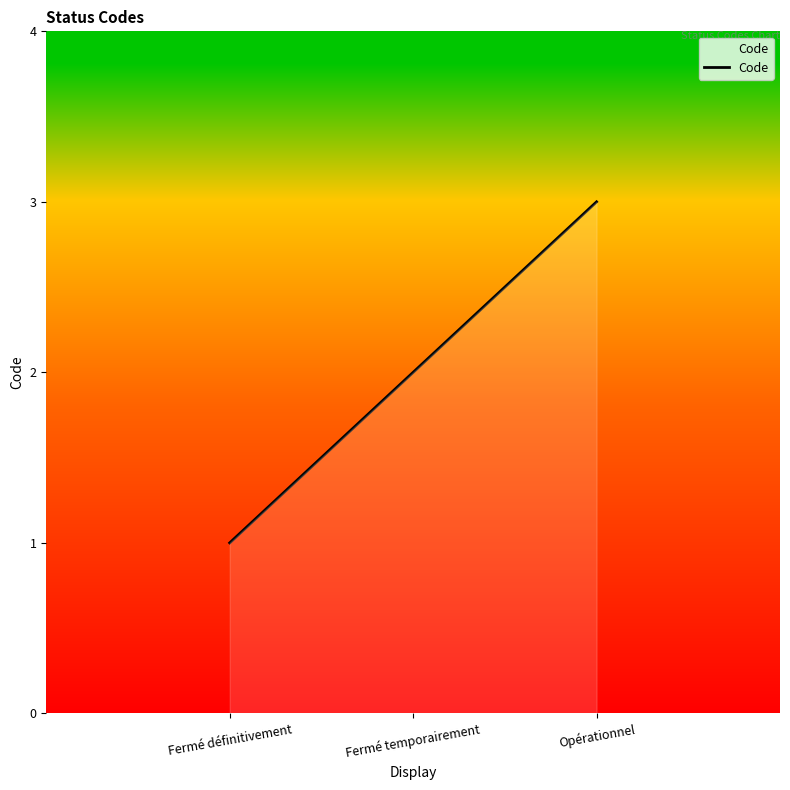

Does the chart display data point markers on the line(s)?

No